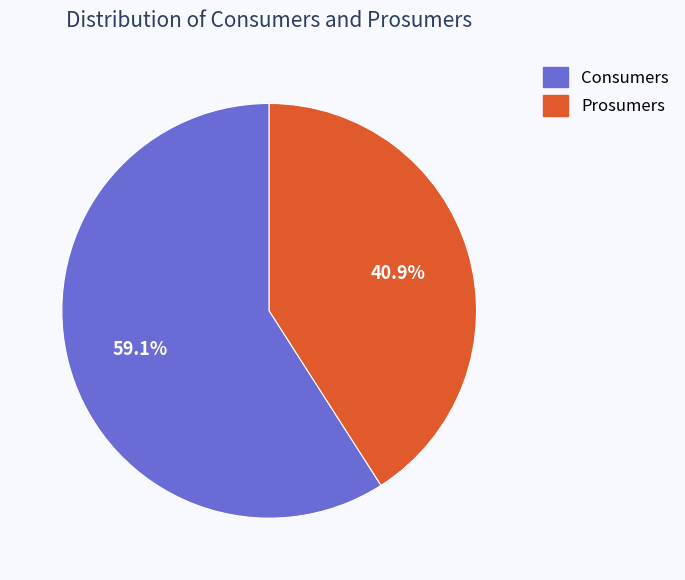

To the nearest percent, what is the average slice percentage?

50%